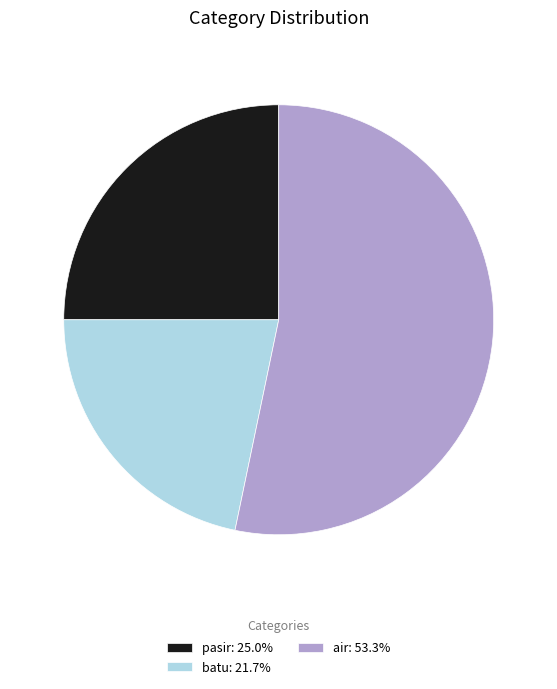

How many slices are in this pie chart?

3